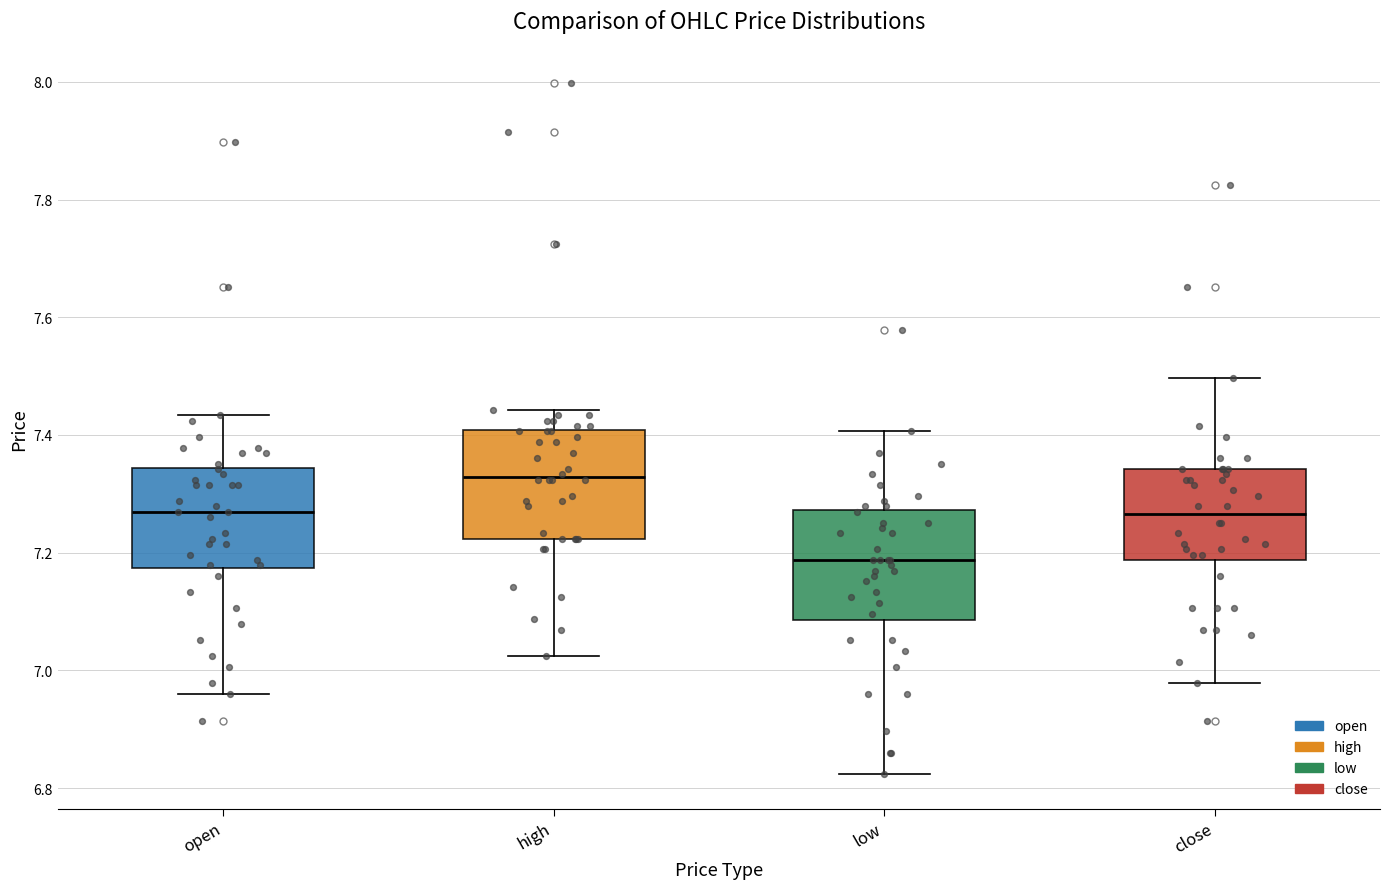

Which box's median line is the highest?

high